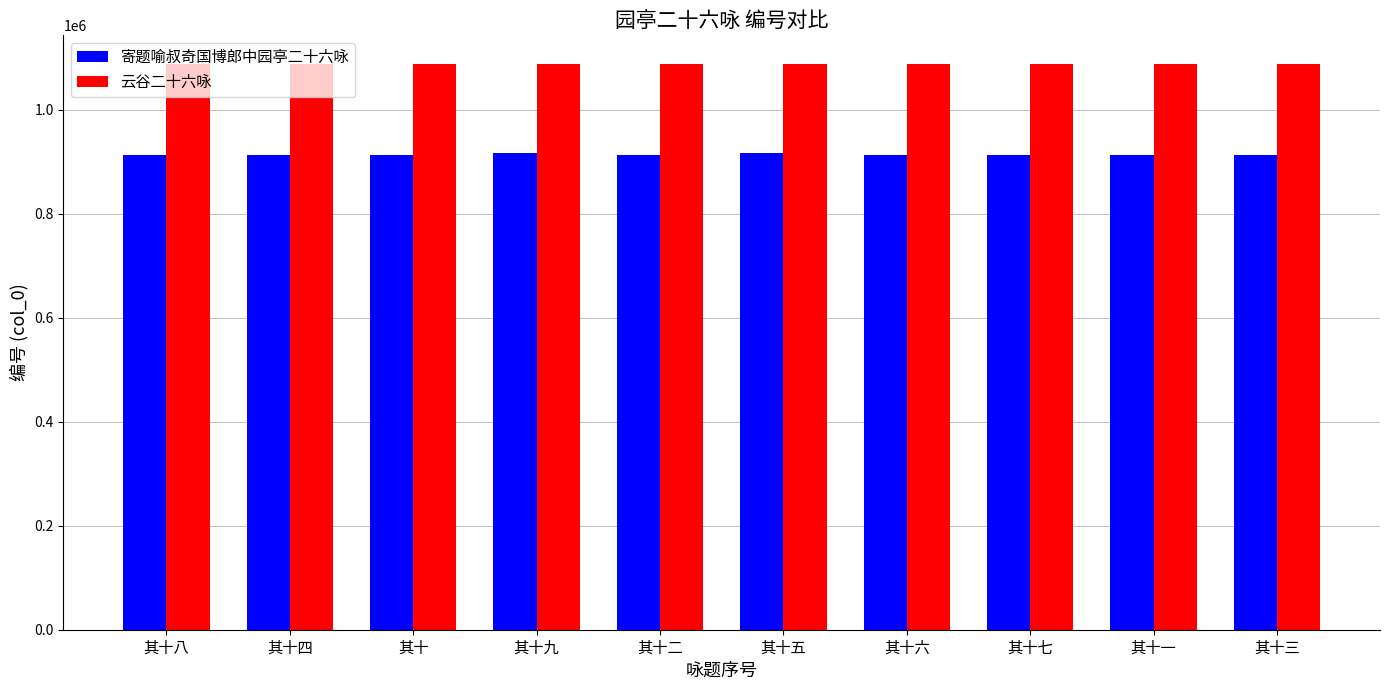

What is the highest value of the 寄题喻叔奇国博郎中园亭二十六咏 series?

915698